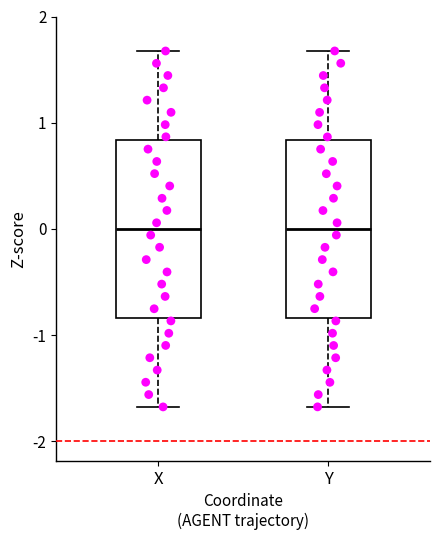

Reading left to right, transcribe this box plot: for each box, give where its median line is, the range the box spans, and where its two whiskers end, as read against the y-axis. The values are not printed on the chart, so give them approximately, as read against the axis.

X: median 0.0, box -0.8 to 0.8, whiskers -1.7 to 1.7
Y: median 0.0, box -0.8 to 0.8, whiskers -1.7 to 1.7